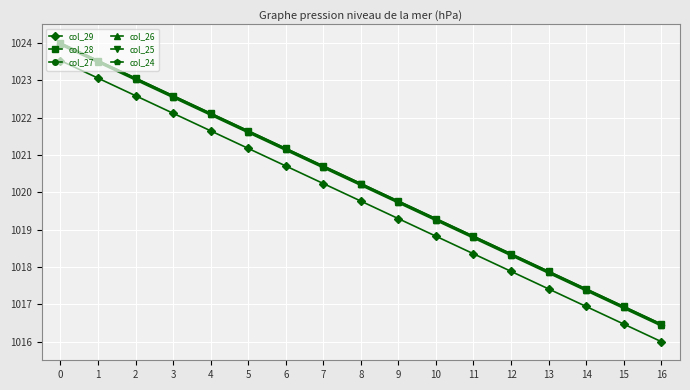

How many lines are shown in the chart?

6